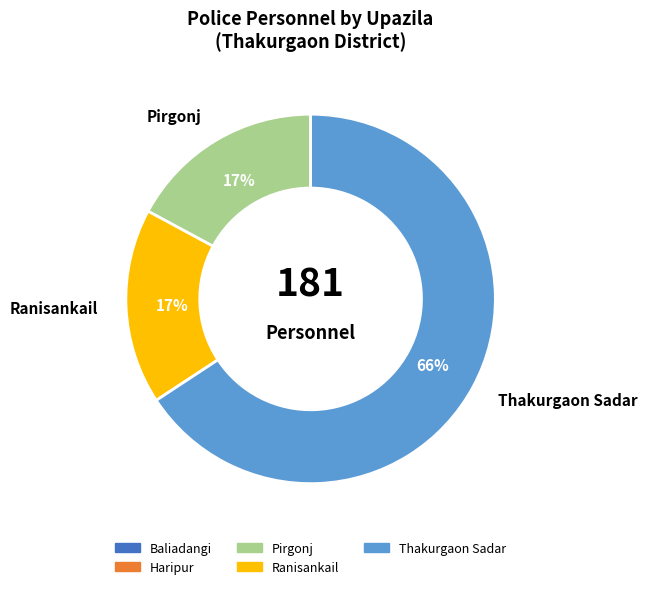

Is there any slice that represents more than half of the pie?

Yes